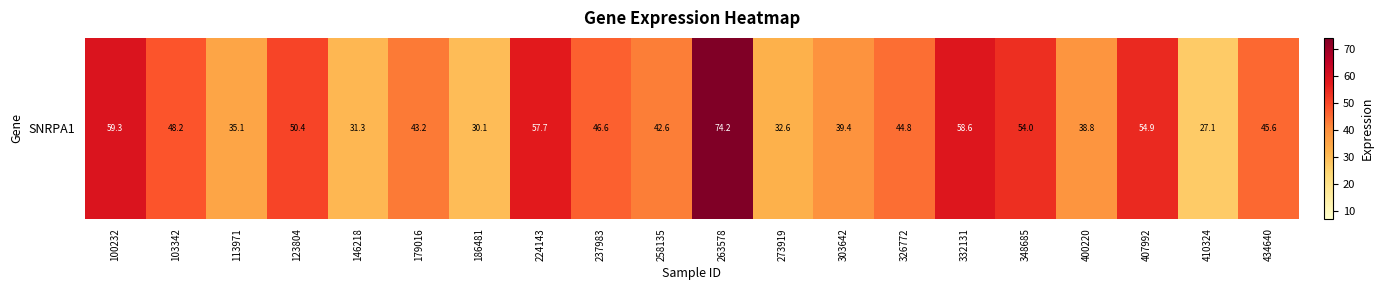

Is it true that the value at 348685 is 54.0?

True